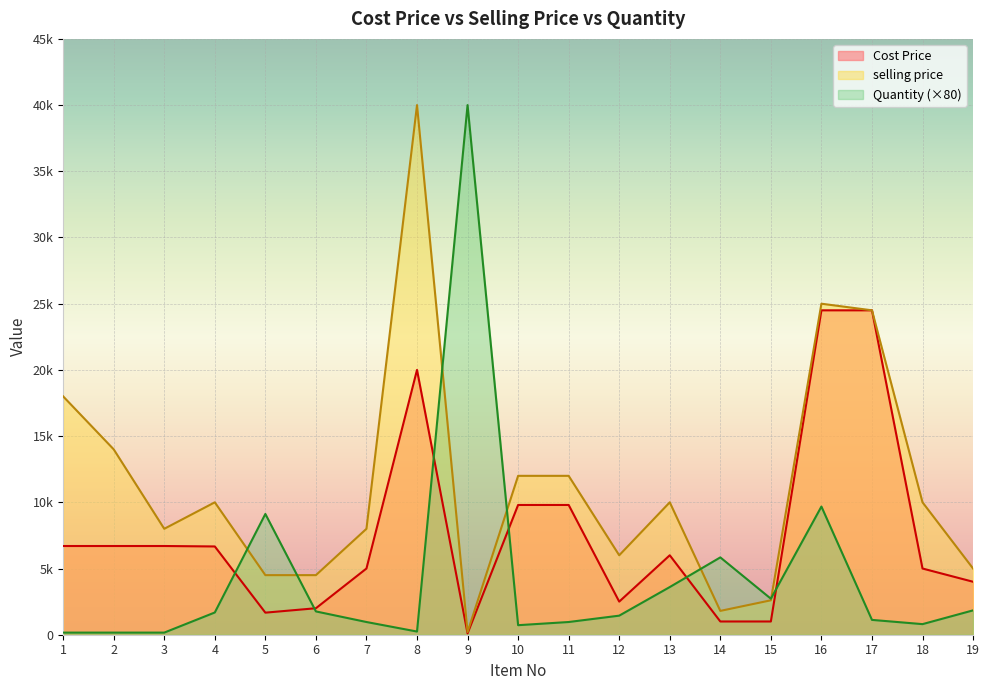

Between which two adjacent categories do selling price and Quantity first intersect?

4 and 5